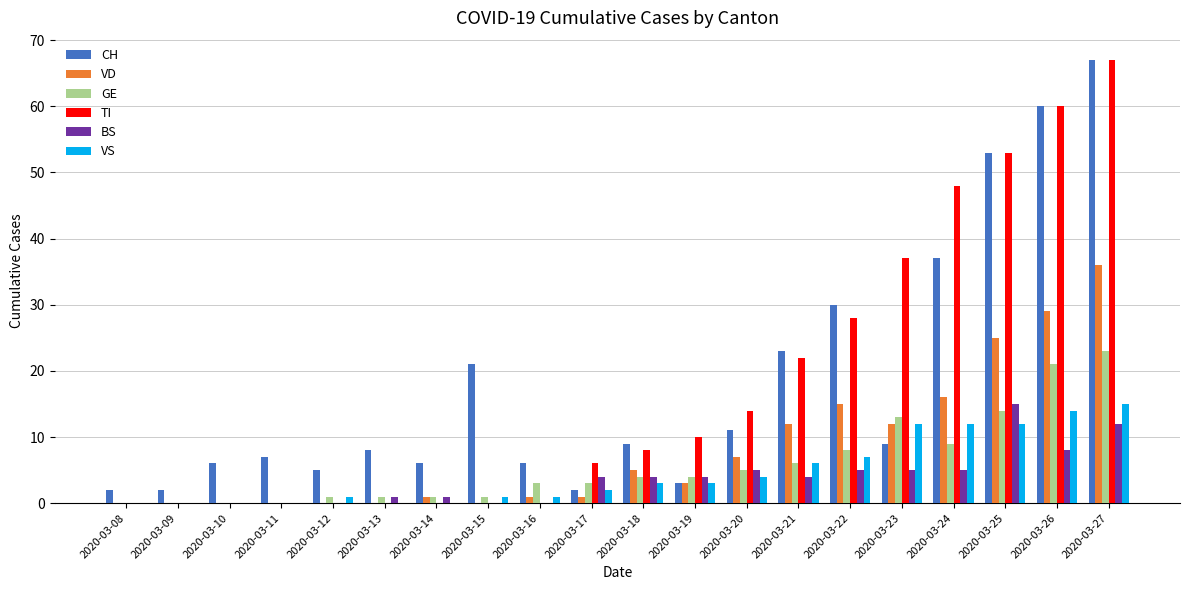

At which category is the sum across all series the highest?

2020-03-27